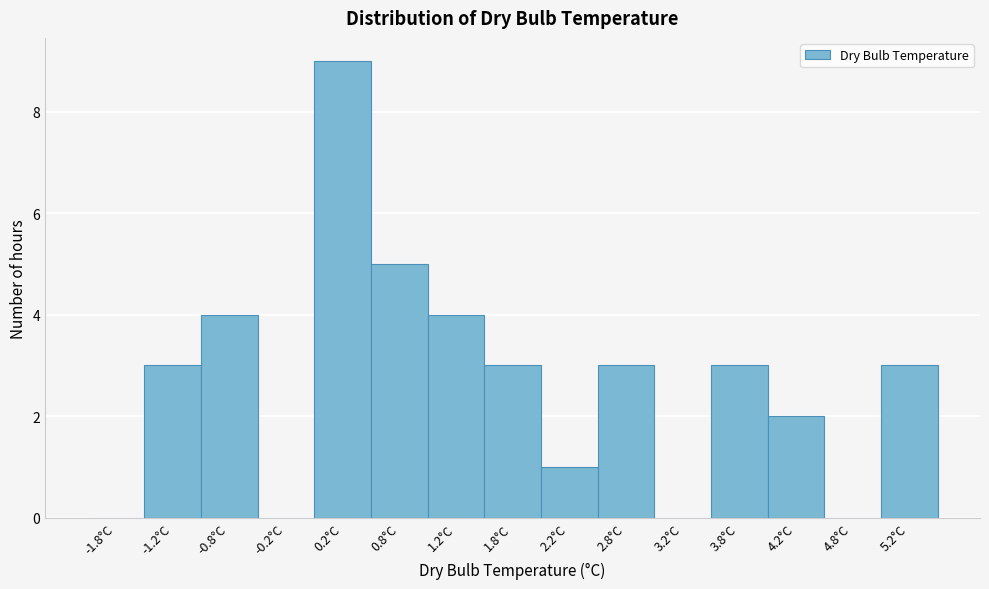

Reading left to right, list every bar in this chart as the range it spans on the x-axis followed by its height. The values are not printed on the chart, so give them approximately, as read against the axis.

-2.0 to -1.5: 0
-1.5 to -1.0: 3
-1.0 to -0.5: 4
-0.5 to 0.0: 0
0.0 to 0.5: 9
0.5 to 1.0: 5
1.0 to 1.5: 4
1.5 to 2.0: 3
2.0 to 2.5: 1
2.5 to 3.0: 3
3.0 to 3.5: 0
3.5 to 4.0: 3
4.0 to 4.5: 2
4.5 to 5.0: 0
5.0 to 5.5: 3